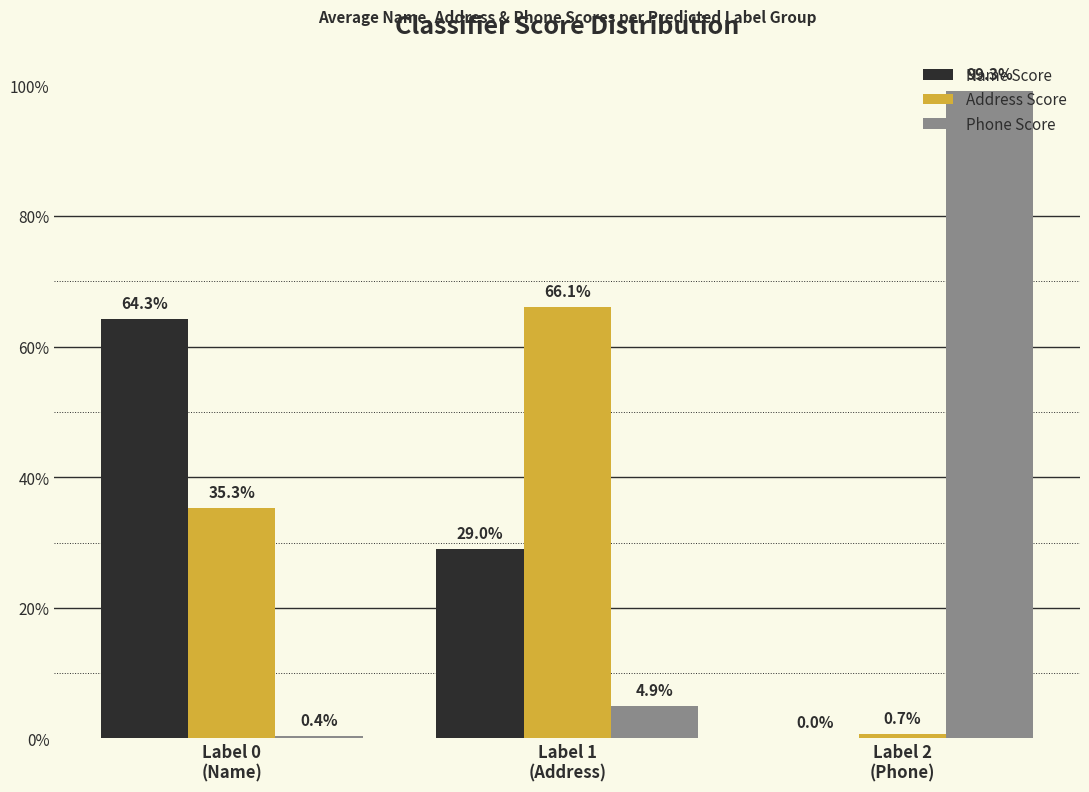

What are all the series names shown in the legend?

Name Score, Address Score, Phone Score